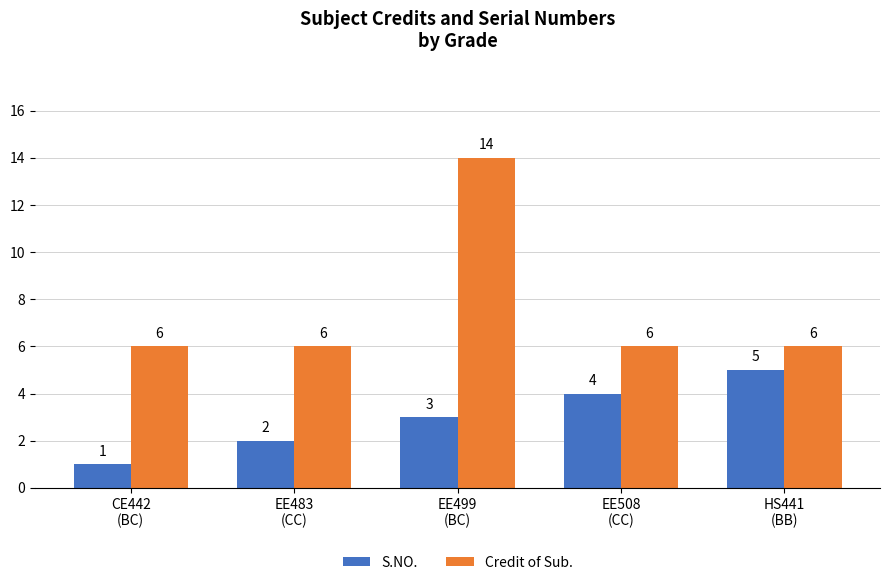

Count the Credit of Sub. values in the range 6 to 7.

4